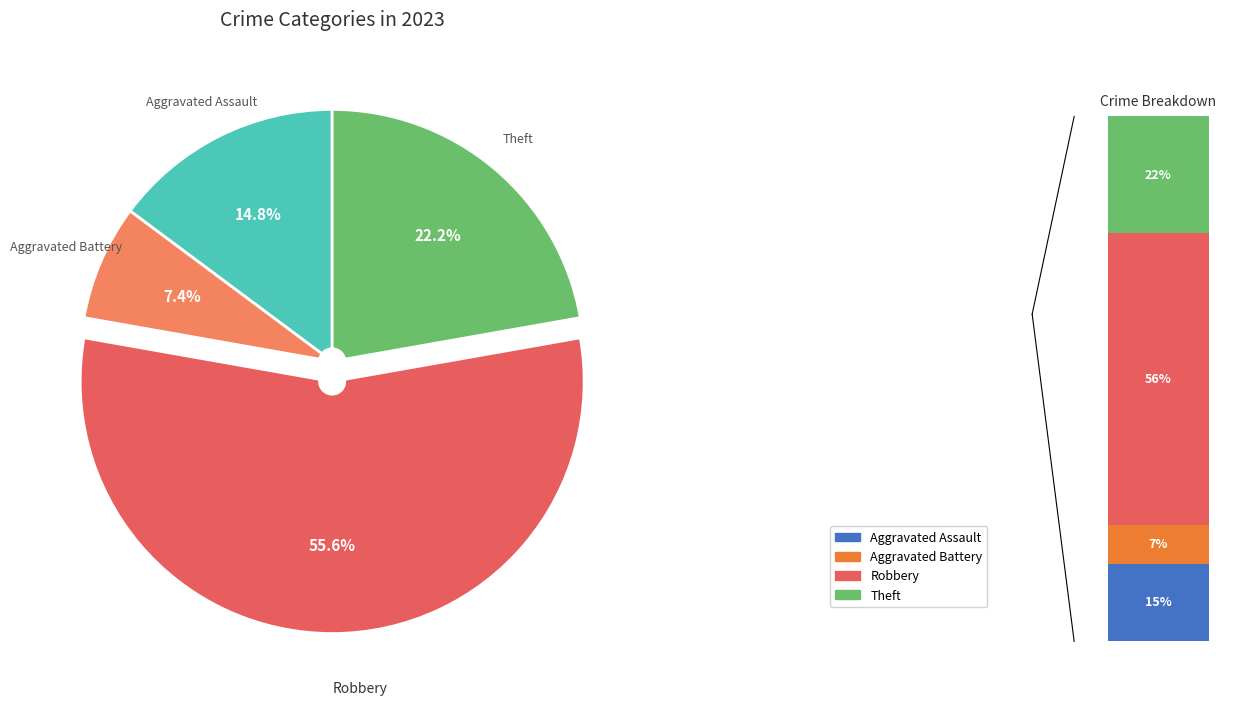

True or false: Theft accounts for 22% of the total.

True